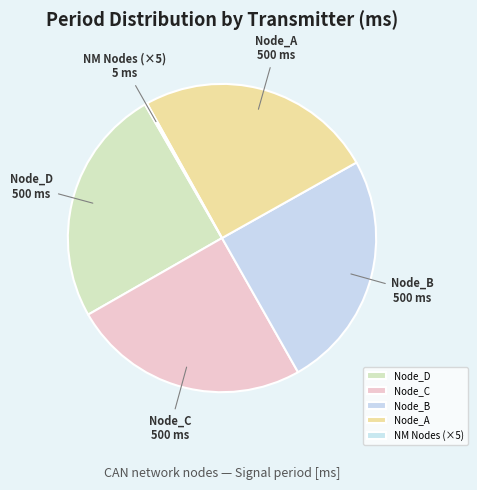

What is the ratio of the value at Node_A to the value at Node_D?

1.0